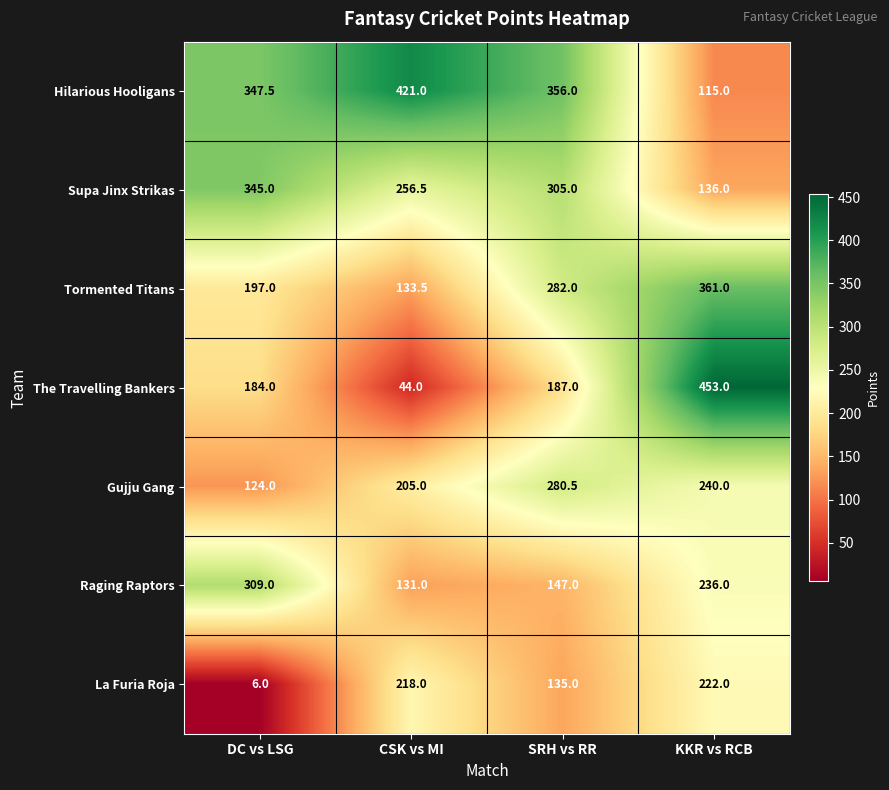

Reading right to left, what are all the values shown in this chart?

Hilarious Hooligans: 115.0	356.0	421.0	347.5
Supa Jinx Strikas: 136.0	305.0	256.5	345.0
Tormented Titans: 361.0	282.0	133.5	197.0
The Travelling Bankers: 453.0	187.0	44.0	184.0
Gujju Gang: 240.0	280.5	205.0	124.0
Raging Raptors: 236.0	147.0	131.0	309.0
La Furia Roja: 222.0	135.0	218.0	6.0